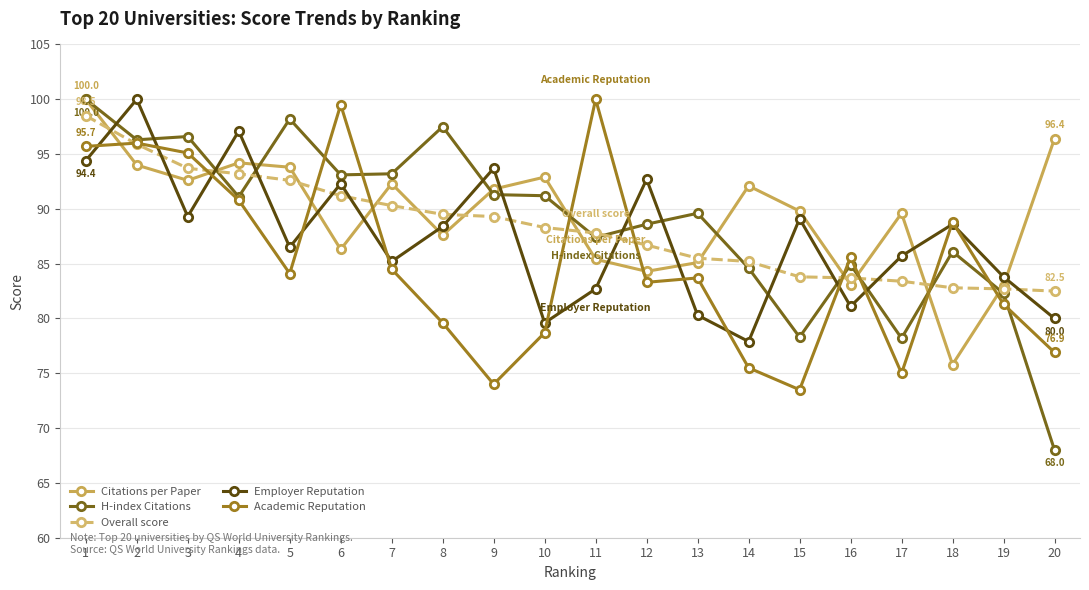

What is the approximate value of Academic Reputation at 15?

73.5